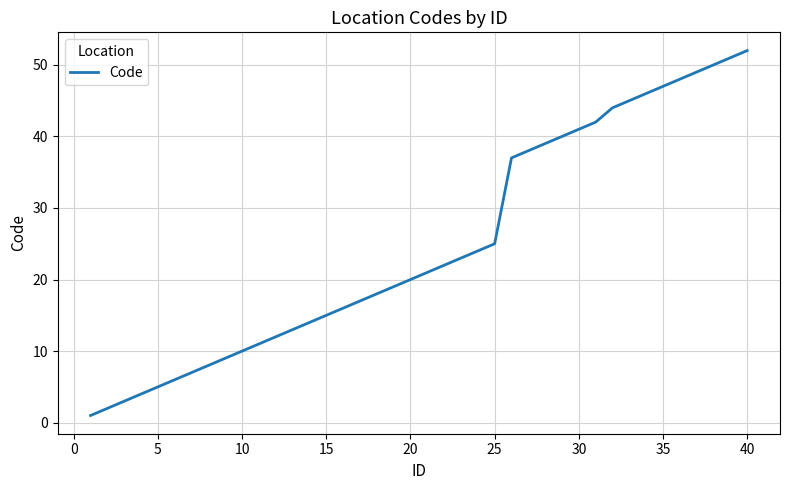

What is the greatest value displayed?

52